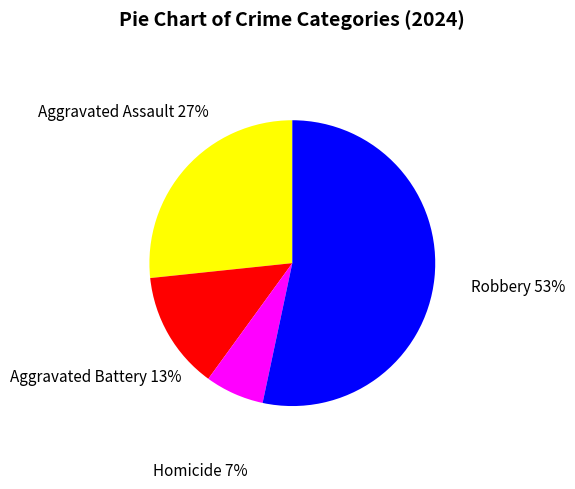

Between Aggravated Assault and Homicide, which is larger?

Aggravated Assault